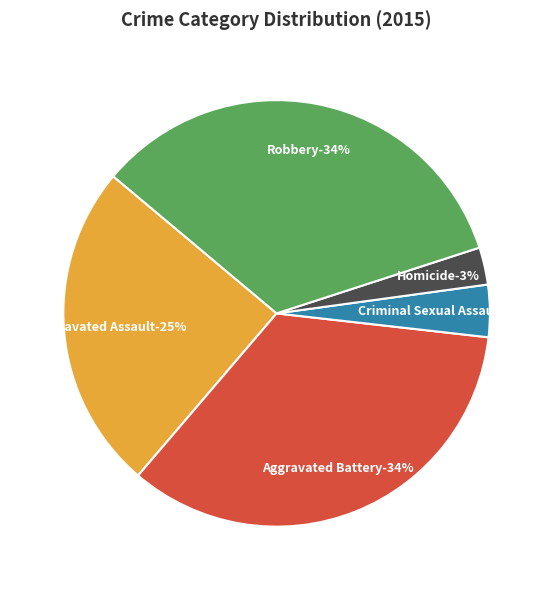

How many slices are in this pie chart?

5